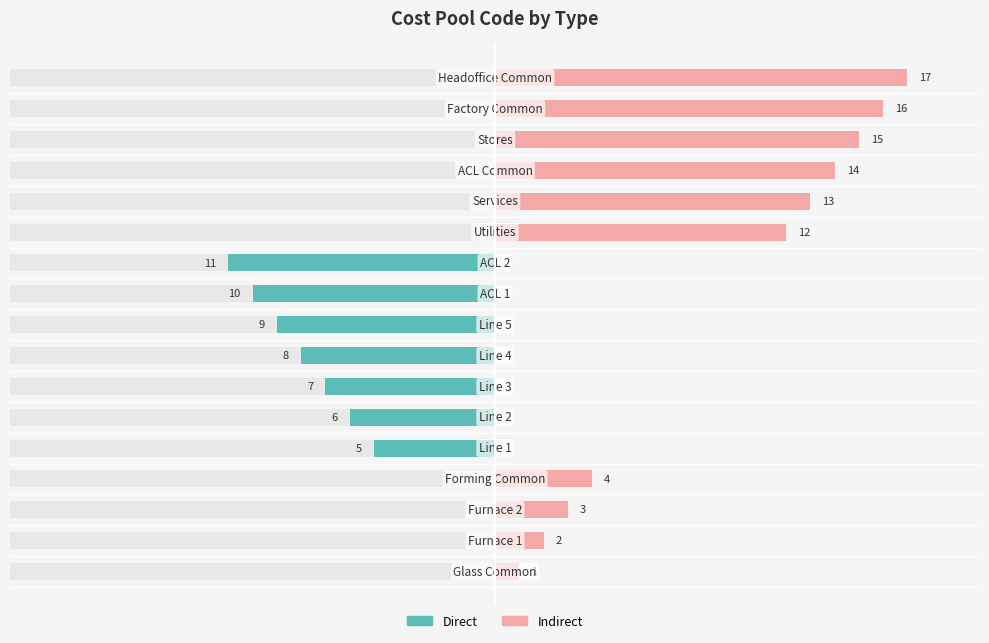

List the series in order of their peak value, highest first.

Indirect, Direct